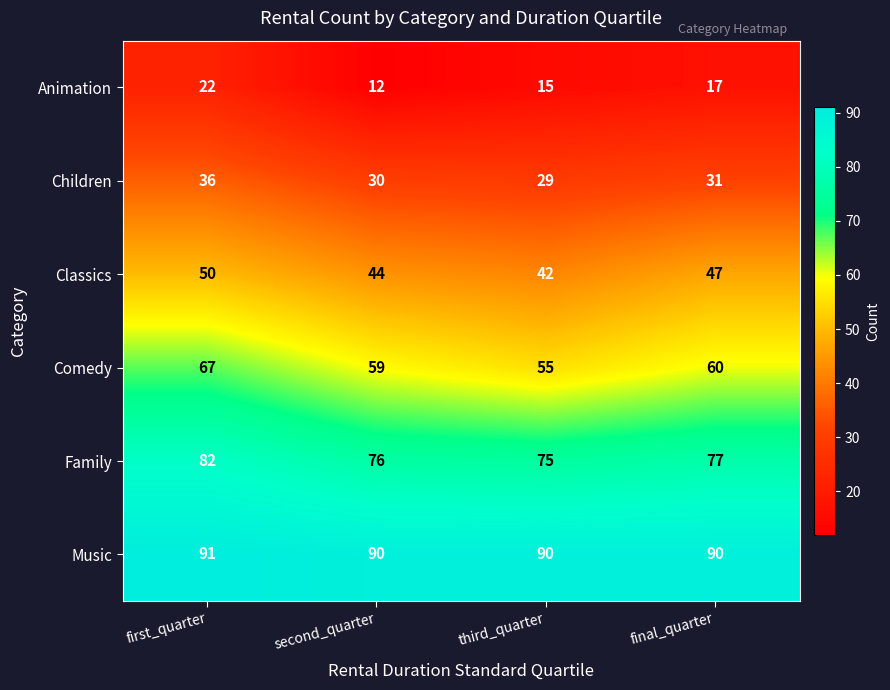

The value of Children at final_quarter is 11. True or false?

False